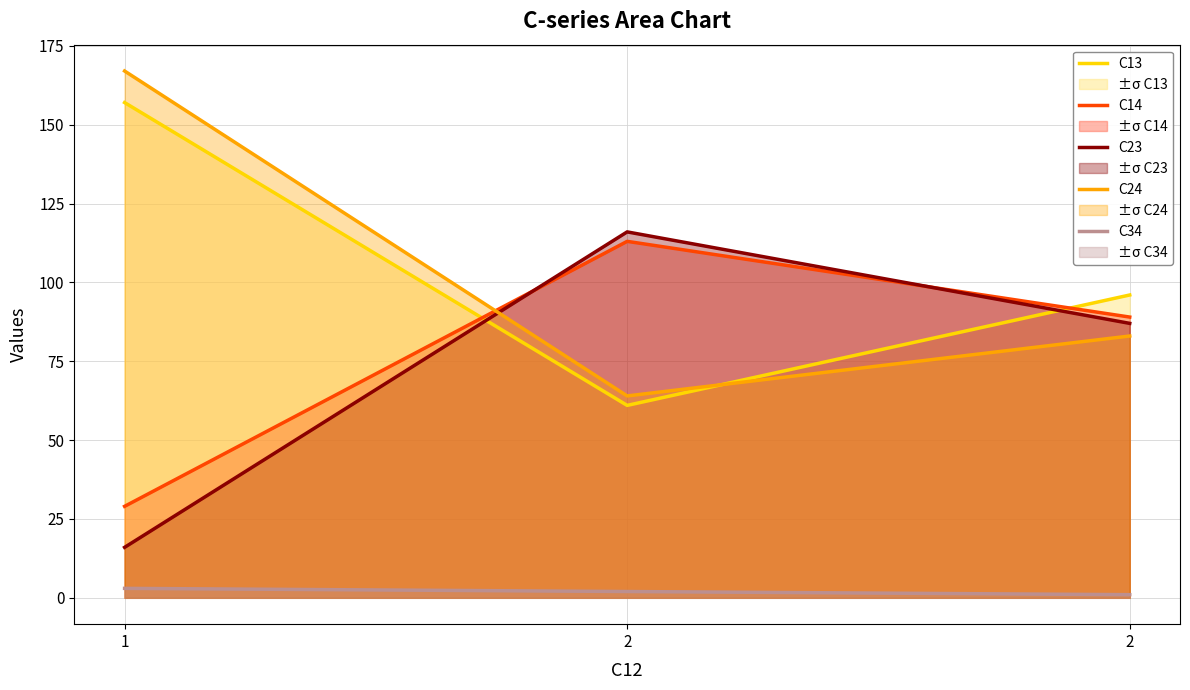

Does the chart display data point markers on the line(s)?

No